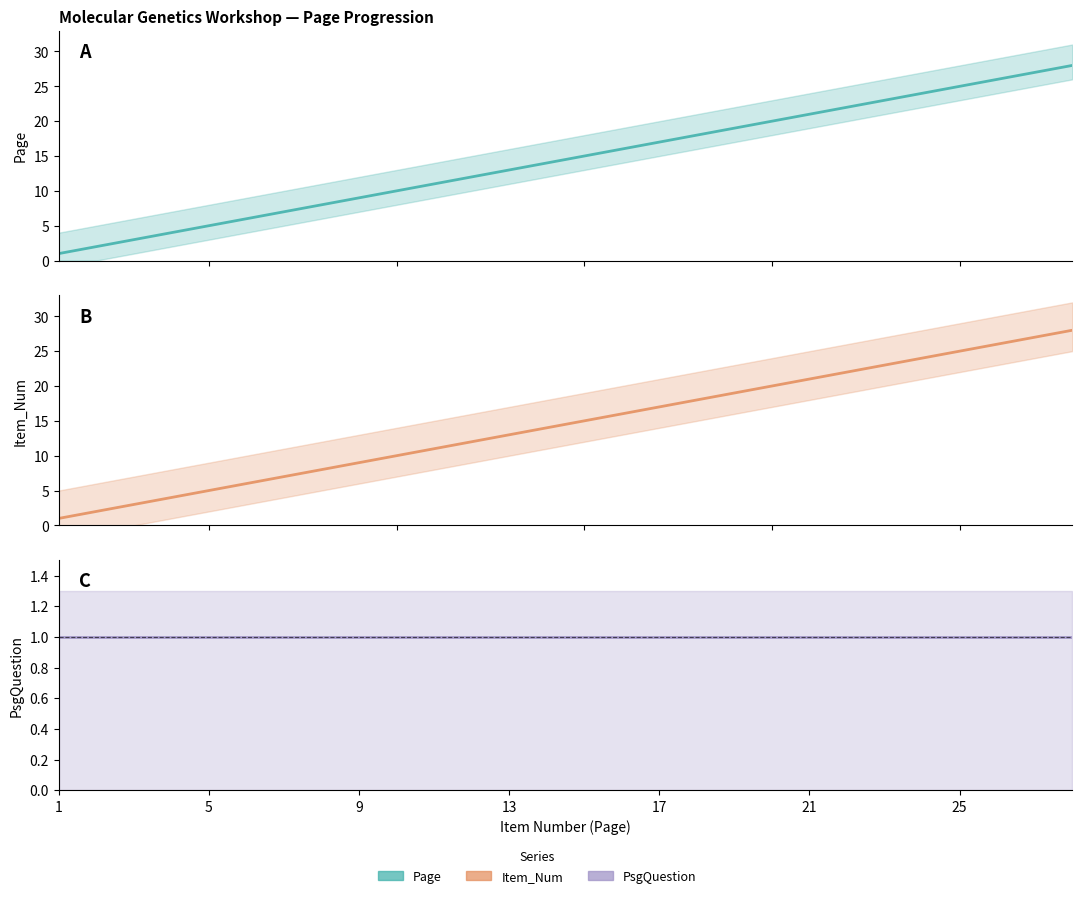

Which series has the largest total across all categories?

Page